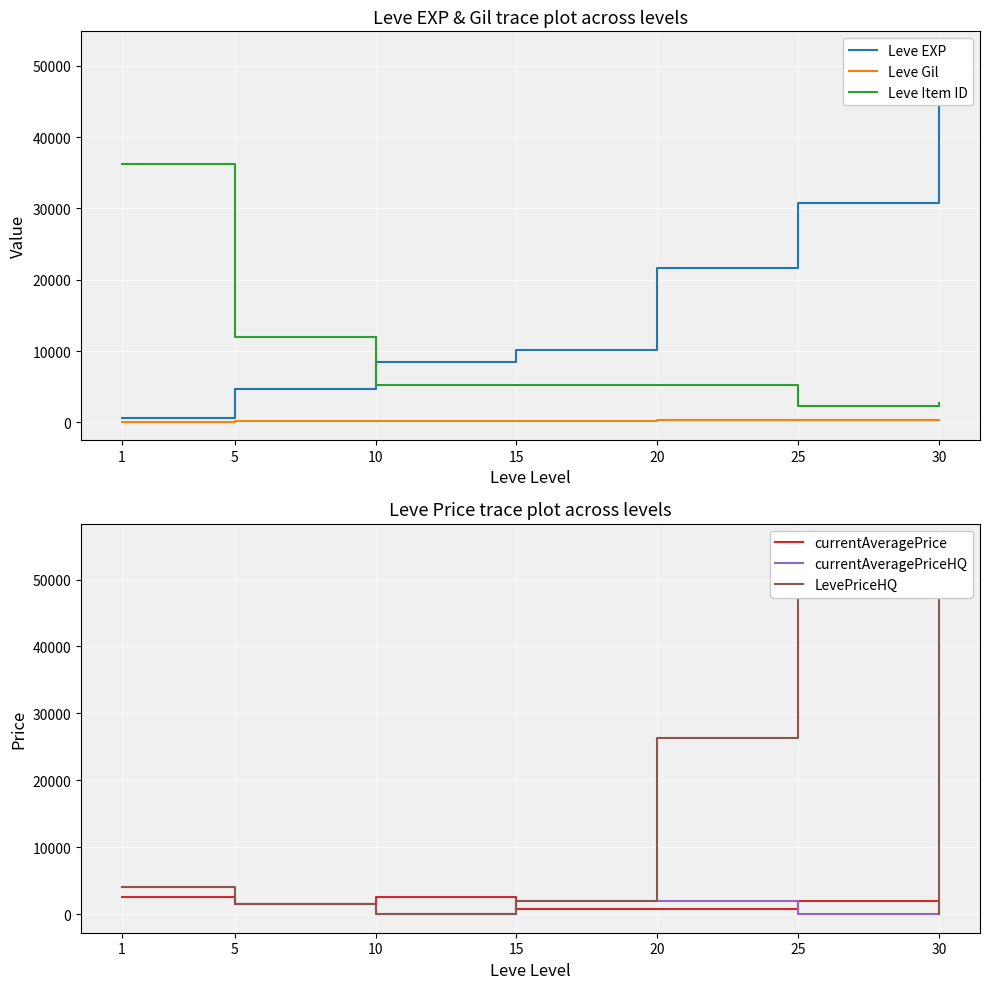

In currentAveragePrice, how many points are higher than both neighbors (excluding endpoints)?

2